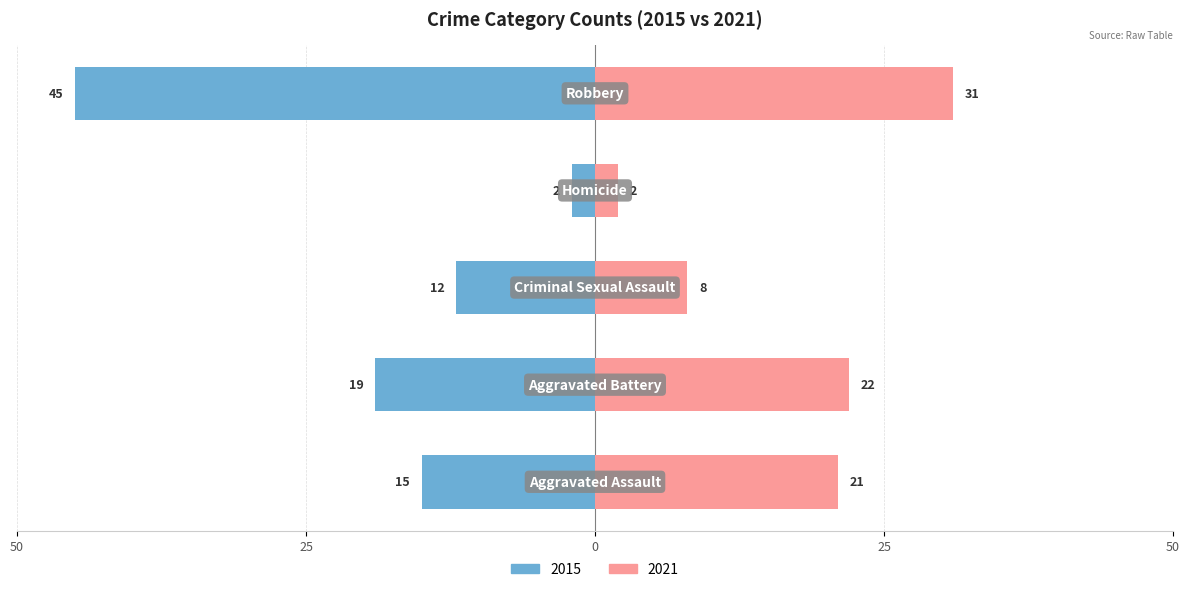

The Left (earlier years avg) series shows -19 at Aggravated Battery. True or false?

True